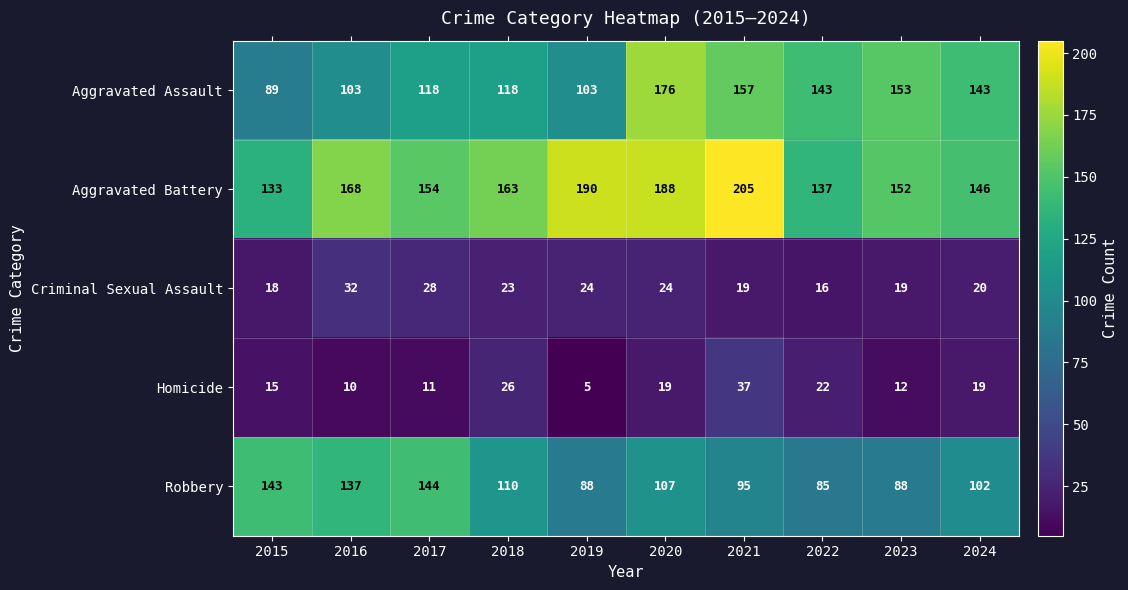

How many distinct data groups are displayed?

5